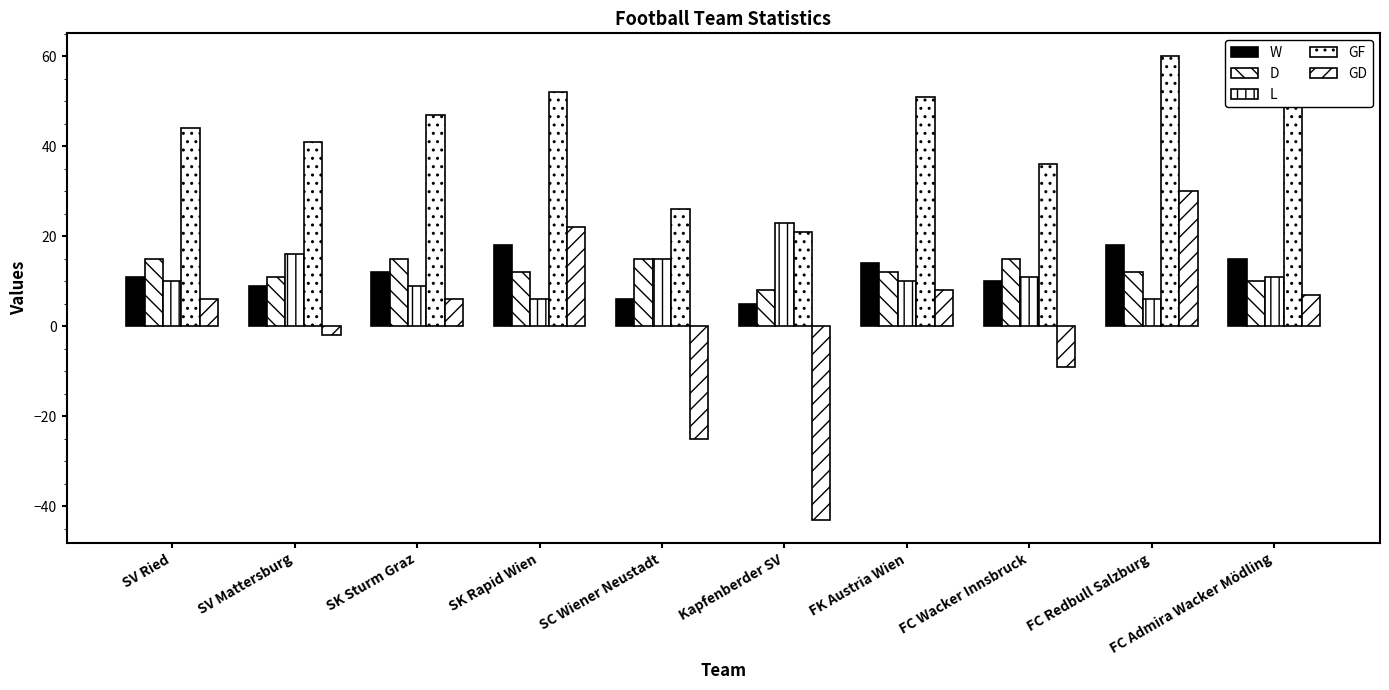

How many bars are there in total?

50